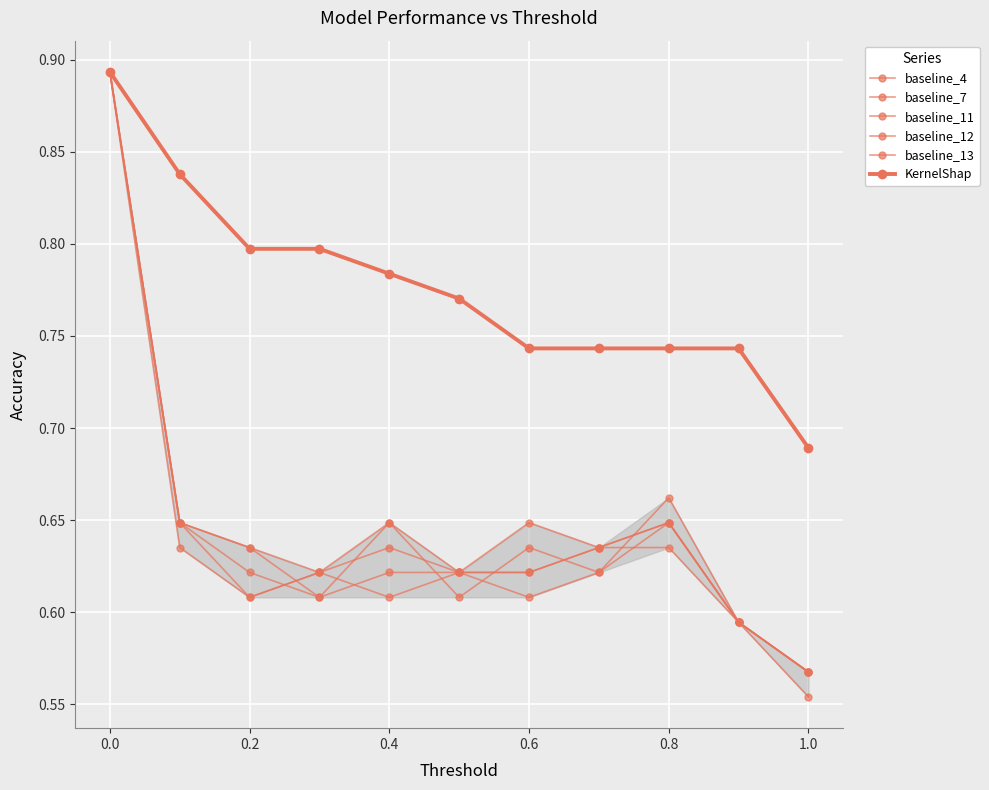

At how many categories does at least one series exceed 0?

11